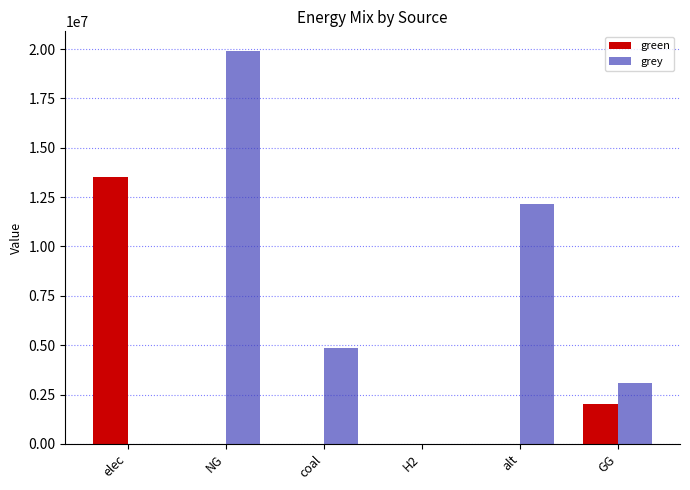

Reading left to right, what are all the values shown in this chart?

green: elec=13502063.4	NG=0.0	coal=0.0	H2=0.0	alt=0.0	GG=2000000.0
grey: elec=0.0	NG=19904304.7	coal=4863210.5	H2=0.0	alt=12156487.0	GG=3061614.3